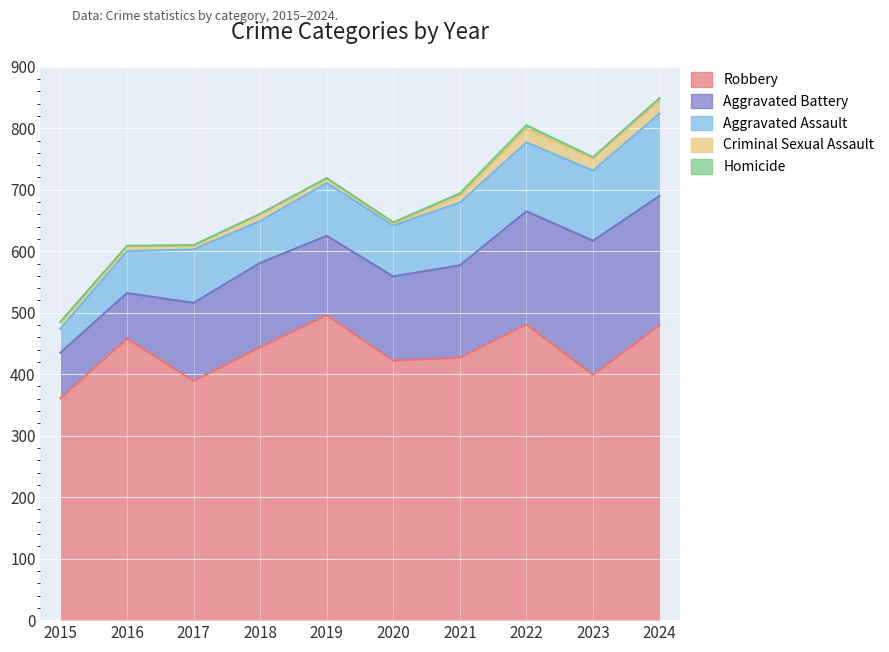

True or false: Aggravated Assault has more than 2 points higher than both neighbors.

False